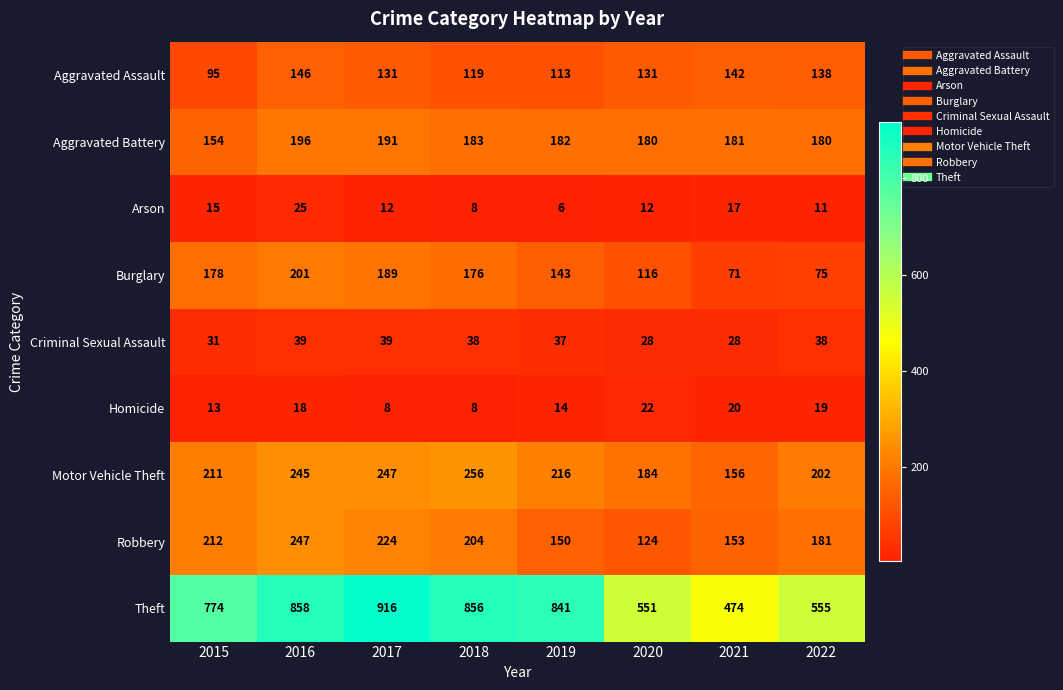

The value of Motor Vehicle Theft at 2017 is 247. True or false?

True